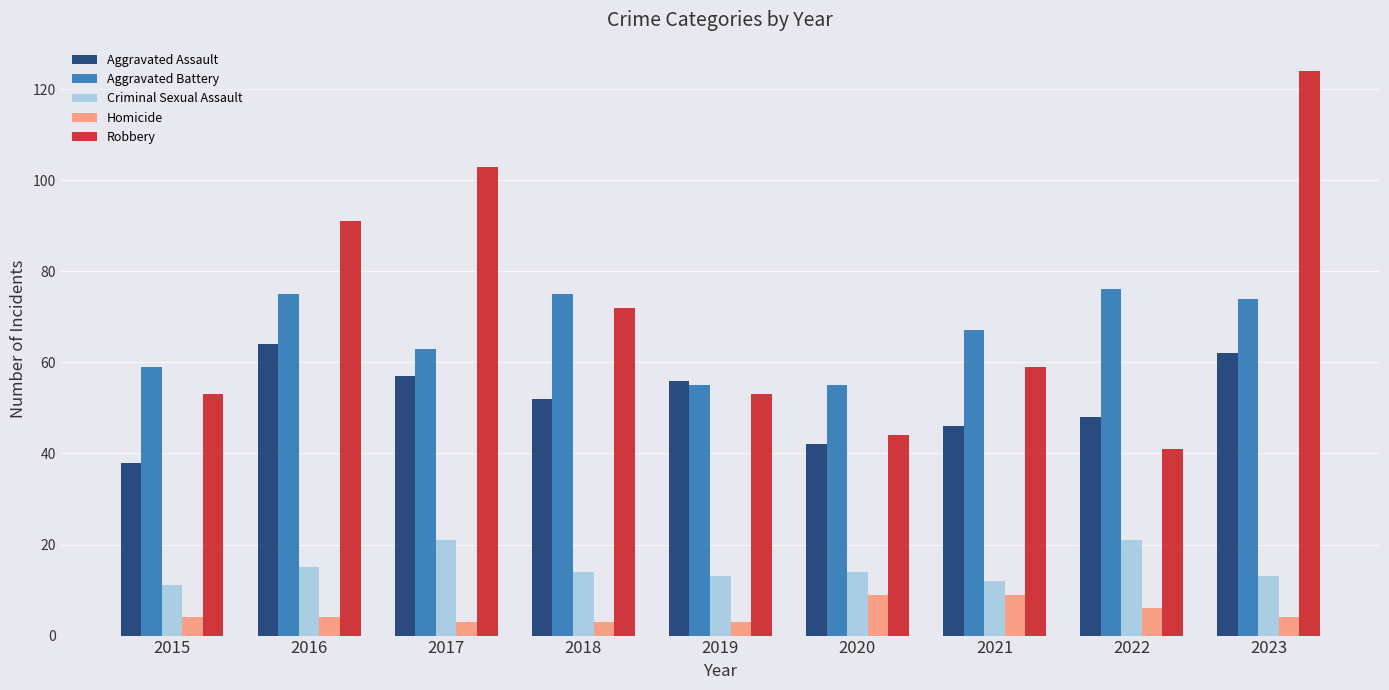

At 2016, list the series in order from largest to smallest.

Robbery, Aggravated Battery, Aggravated Assault, Criminal Sexual Assault, Homicide